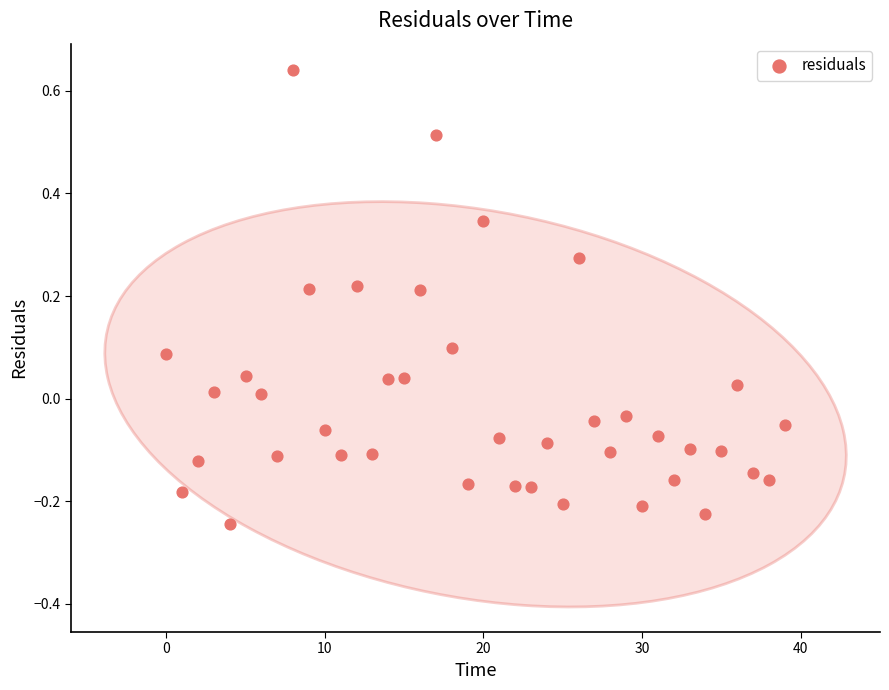

What is the range of Y values (max minus min)?

0.9